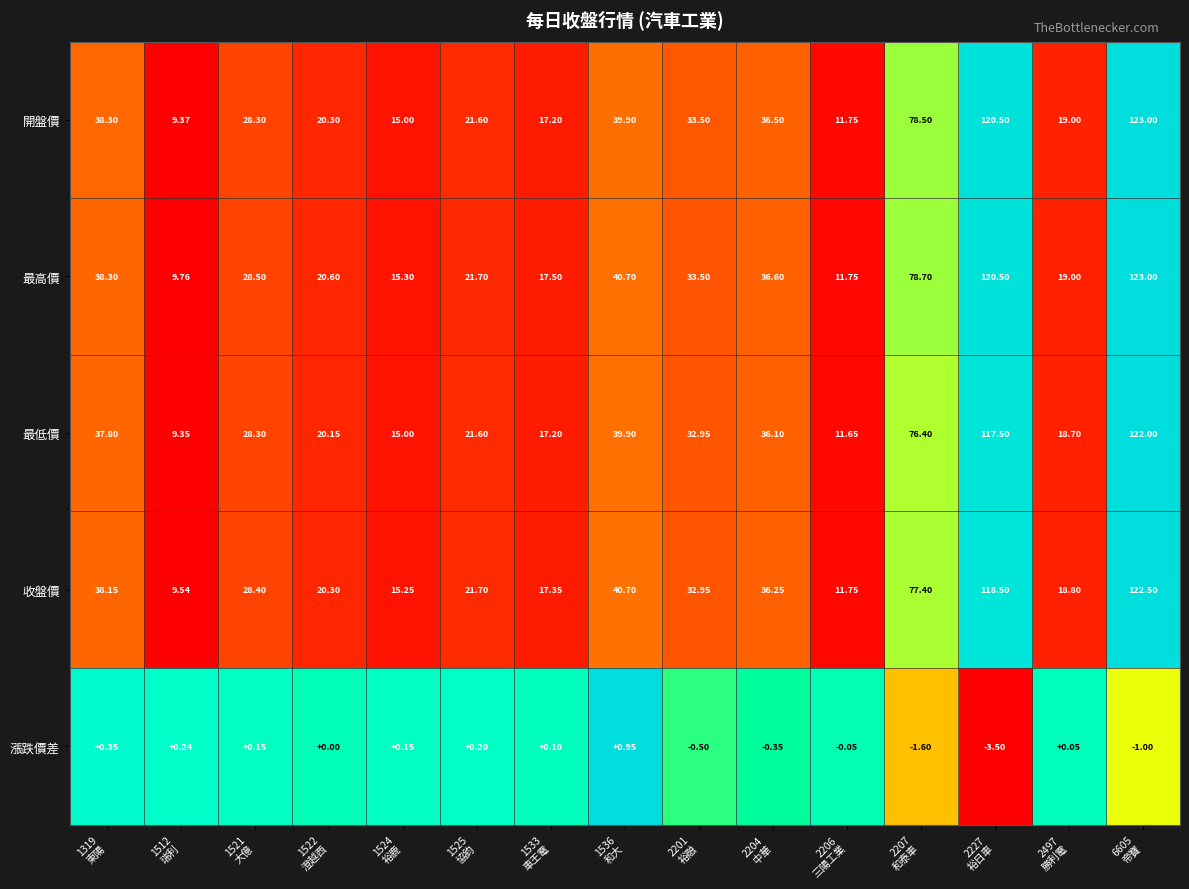

Which series has the largest total across all categories?

最高價